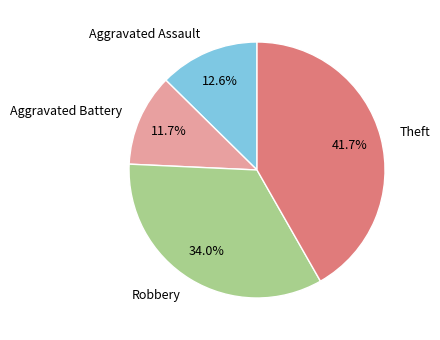

The Aggravated Assault slice represents 1% of the pie. True or false?

False